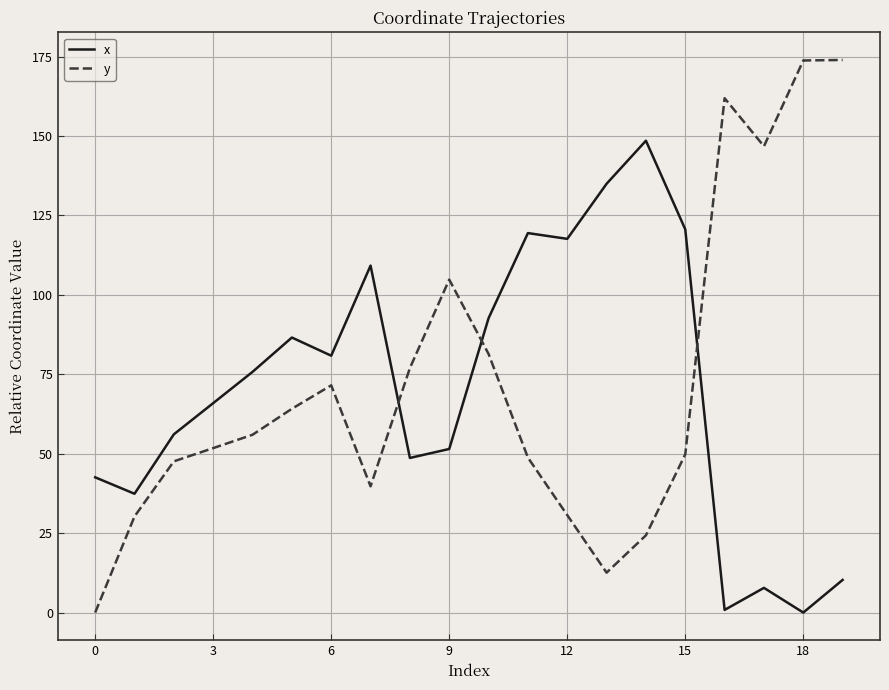

Does the chart display data point markers on the line(s)?

No